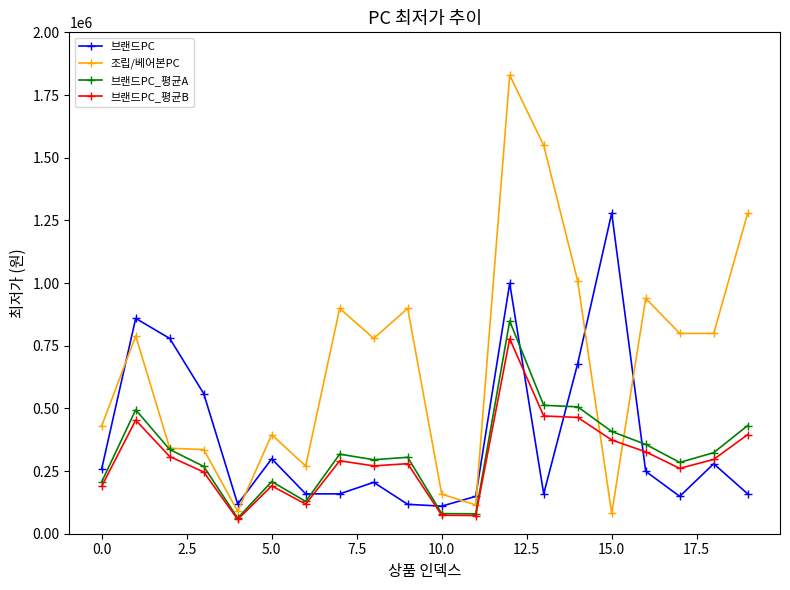

At how many categories does at least one series exceed 970875?

5